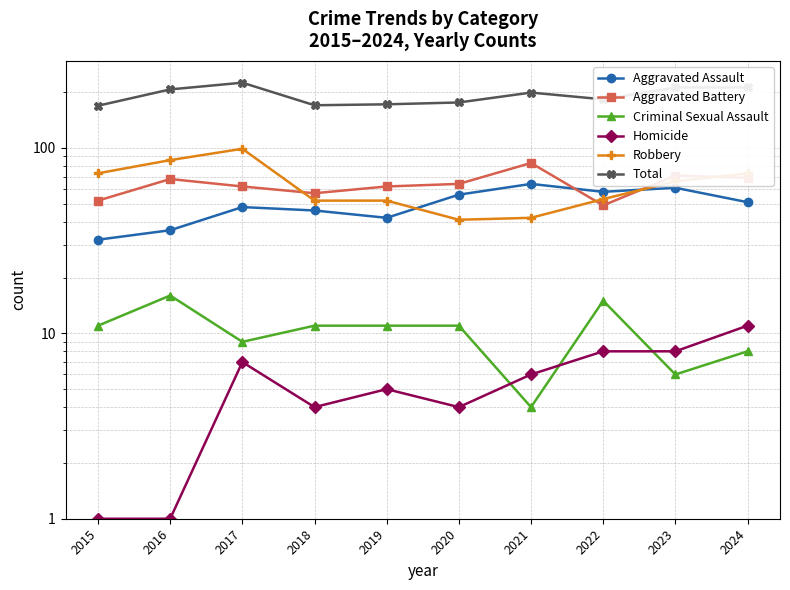

How many lines are shown in the chart?

6